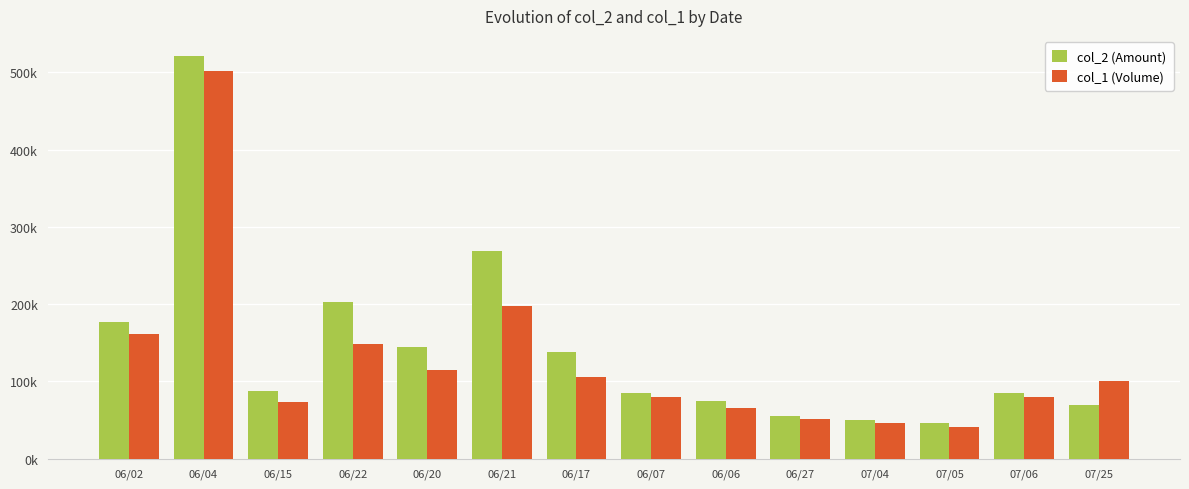

Reading right to left, list all the values displayed in this chart.

col_2 (Amount): 70000	85000	45810	49940	55860	74130	85130	138100	269190	144740	203000	87590	521010	177450
col_1 (Volume): 100000	80000	41000	46000	52000	66000	80000	106000	197000	115000	149000	74000	501000	161000